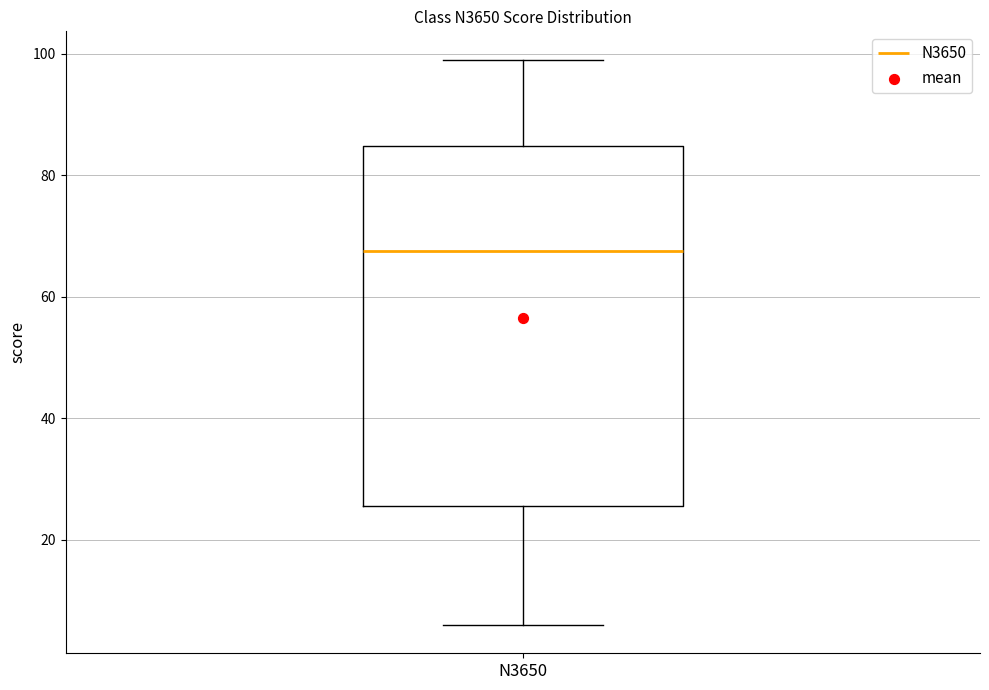

Read this box plot against the y-axis: the position of the median line, the range covered by the box, and the ends of both whiskers. The values are not printed on the chart, so give them approximately, as read against the axis.

median 68, box 26 to 84, whiskers 6 to 100